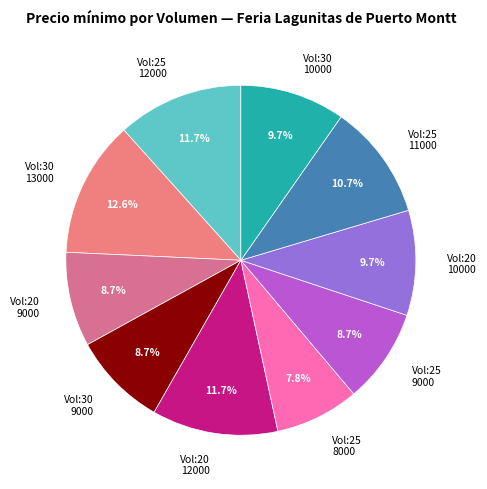

What is the ratio of the value at Vol:20 10000 to the value at Vol:20 9000?

1.1